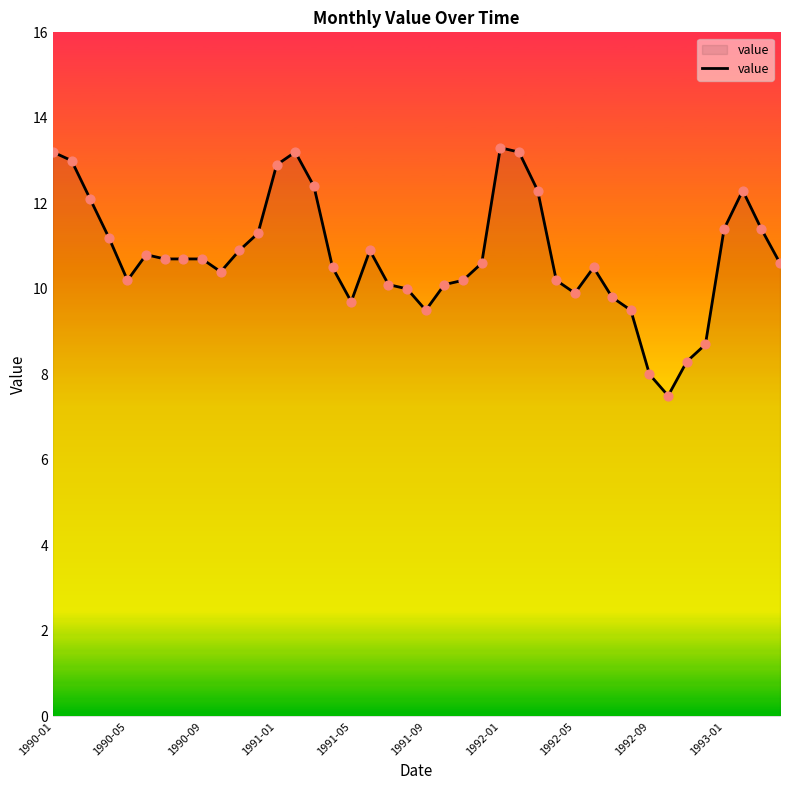

What is the difference between the maximum and minimum values?

5.8